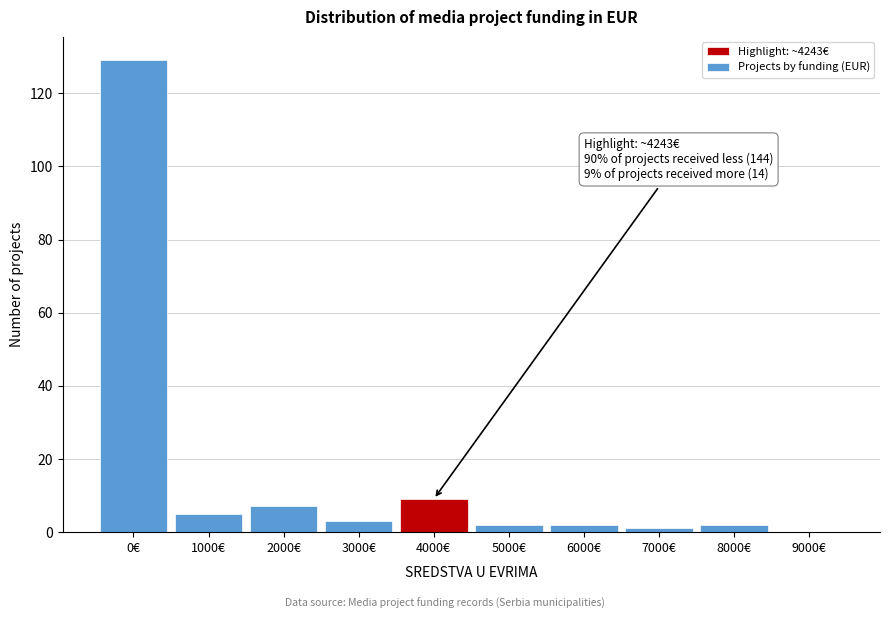

Reading left to right, list all the values displayed in this chart.

0€=129	1000€=5	2000€=7	3000€=3	4000€=9	5000€=2	6000€=2	7000€=1	8000€=2	9000€=0